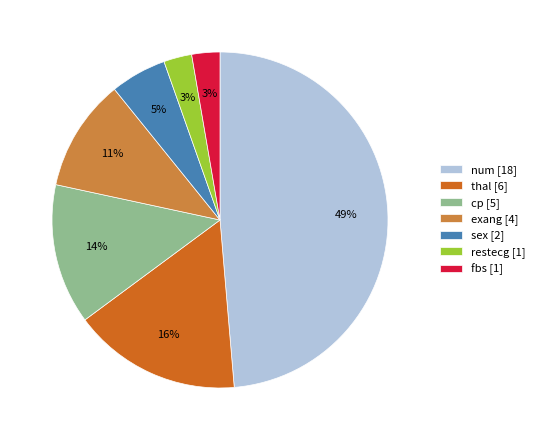

Count the number of slices in the pie.

7